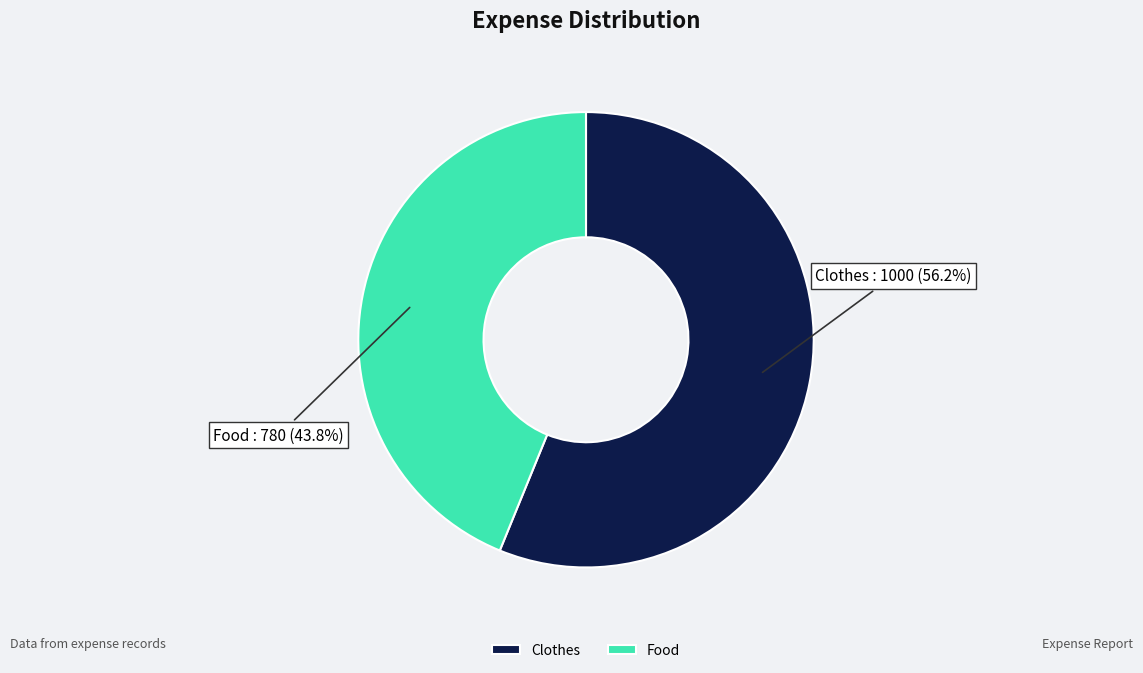

True or false: Clothes accounts for 56% of the total.

True